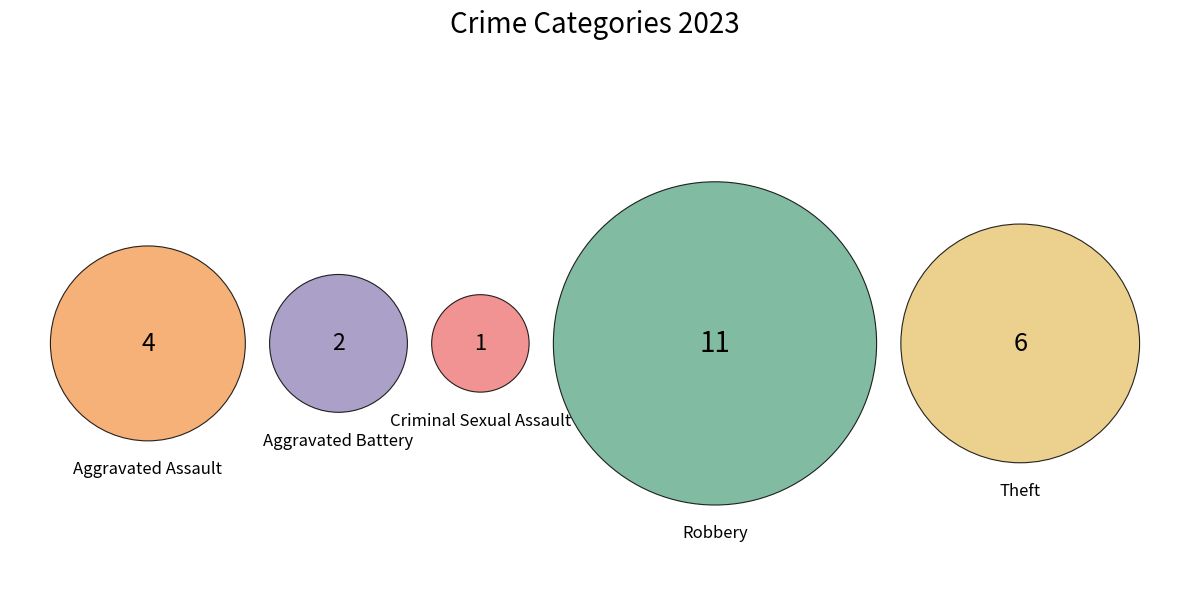

Is it true that Robbery is 46% of the pie?

True